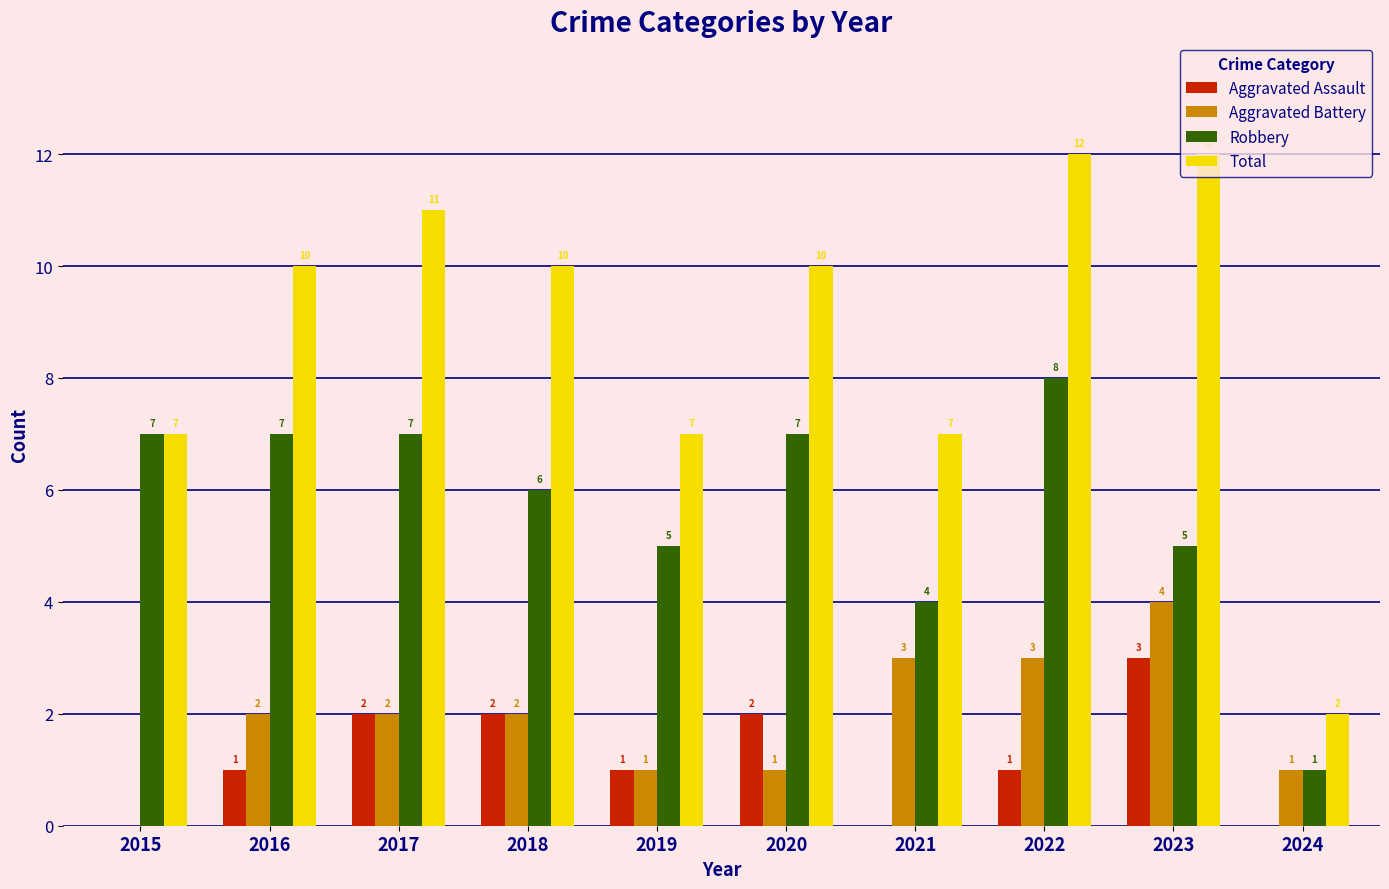

What is the sum of all Robbery values?

57